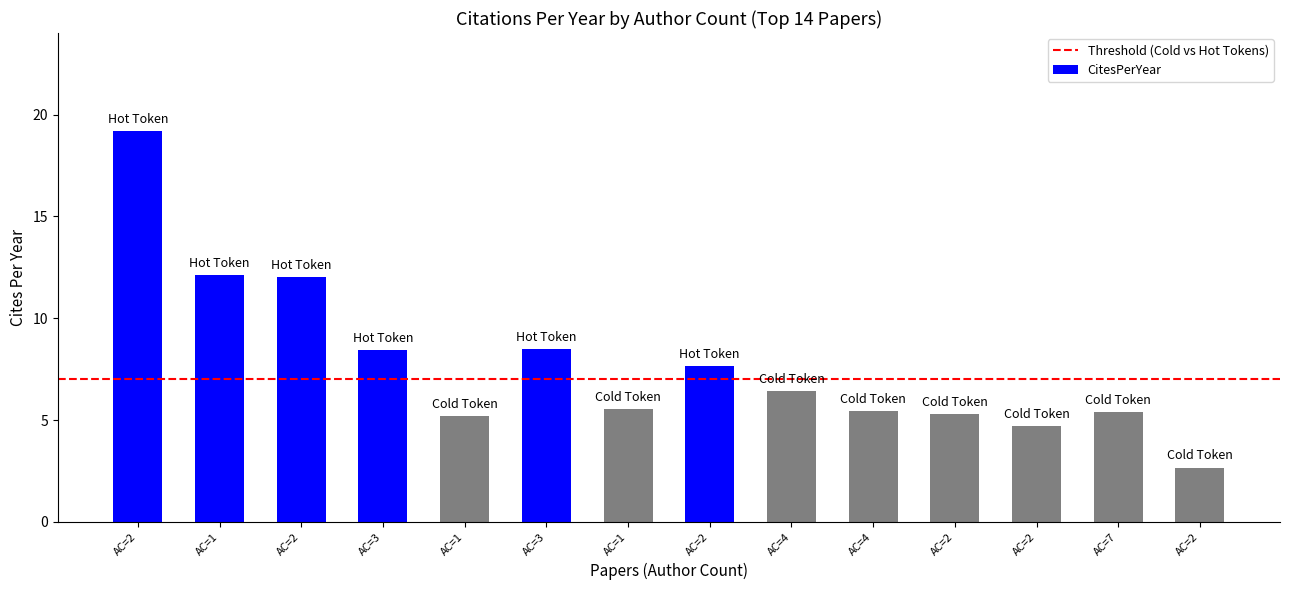

What is the label of the 7th bar from the left?

AC=1